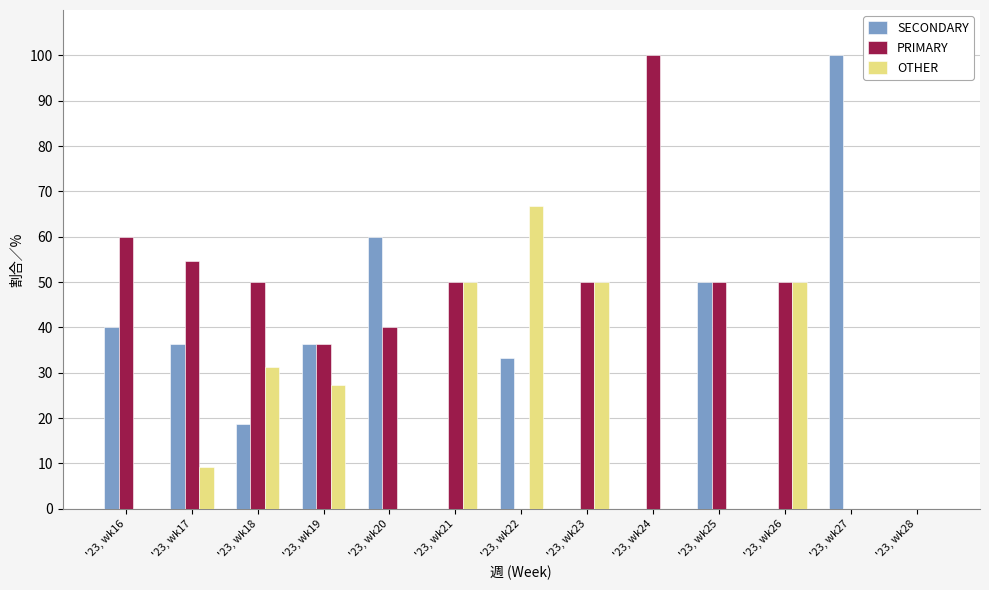

Where does the OTHER series first go above 9?

'23, wk17